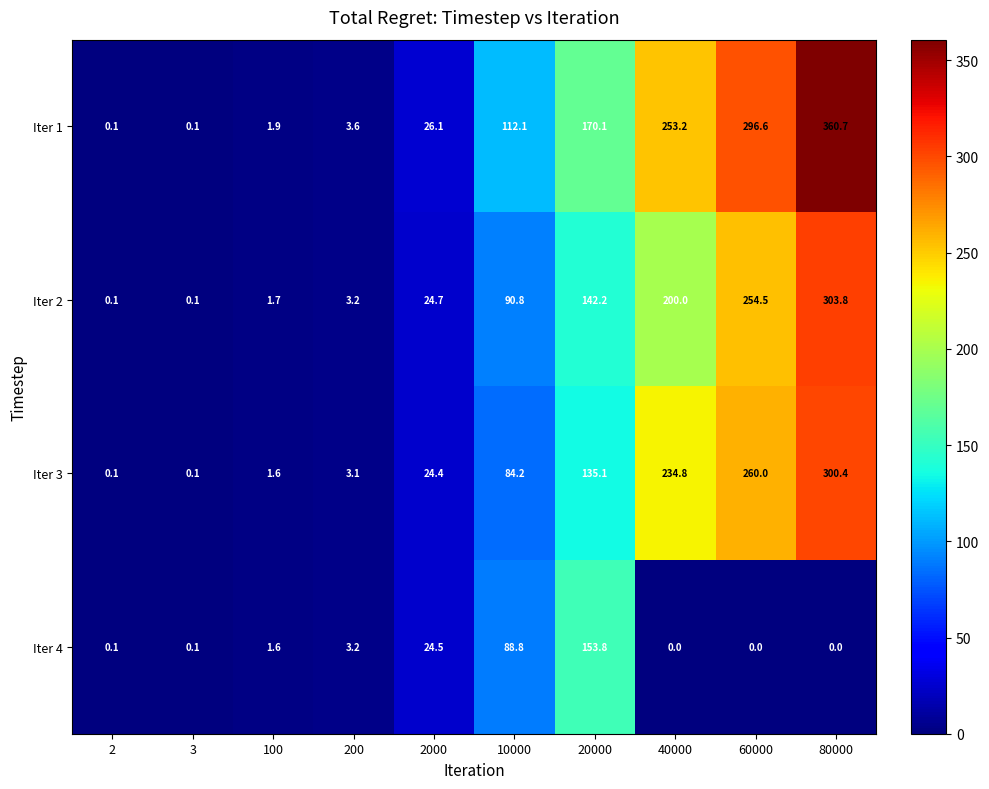

At how many categories does at least one series exceed 80?

5